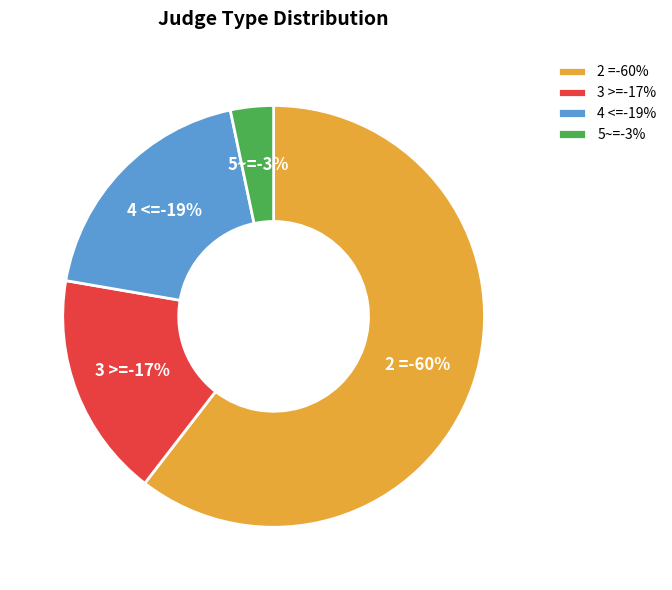

Between 2 = and 3 >=, which is larger?

2 =